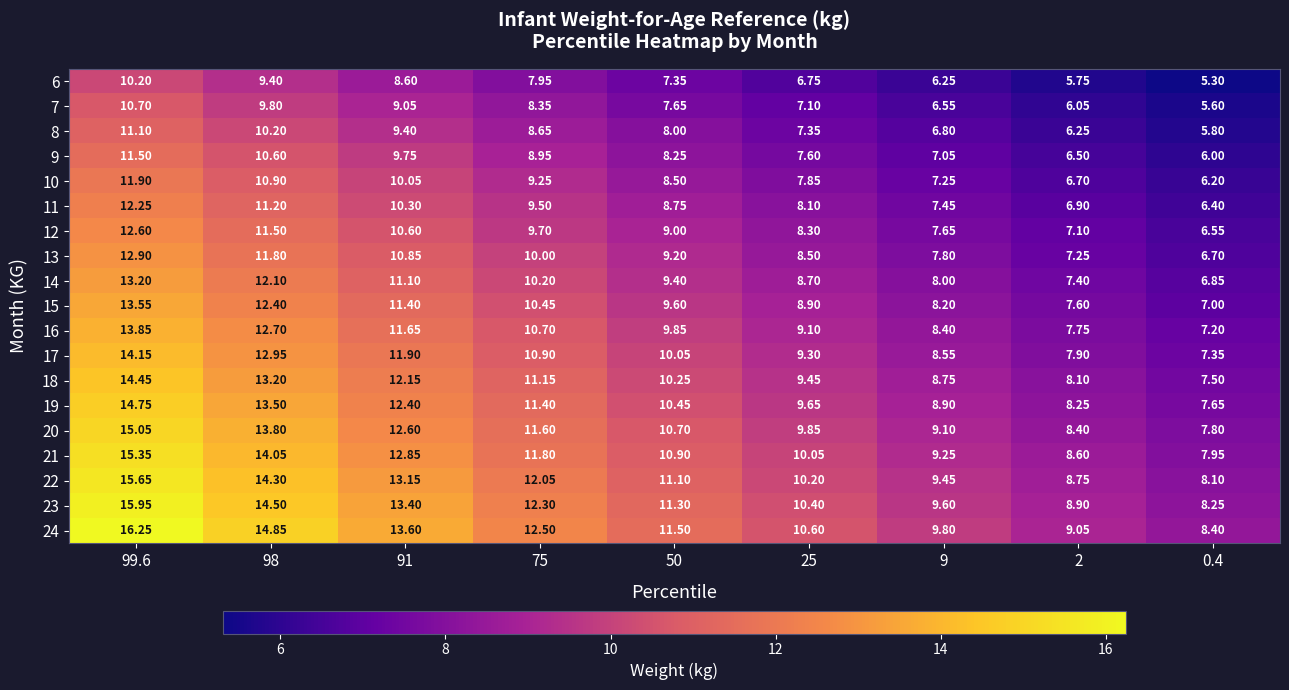

Is the value of 6 at 9 greater than the value of 12 at 2?

No